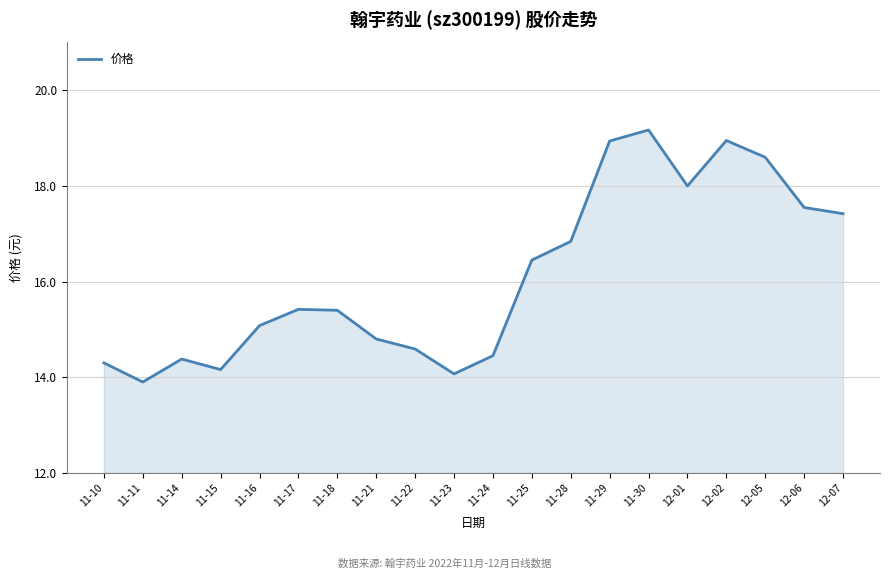

What position from the left is 11-21?

8